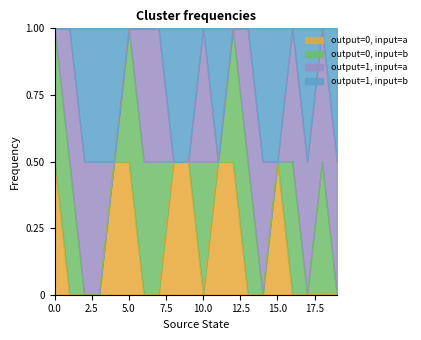

How many interior local peaks does the output=0, input=b series have?

3